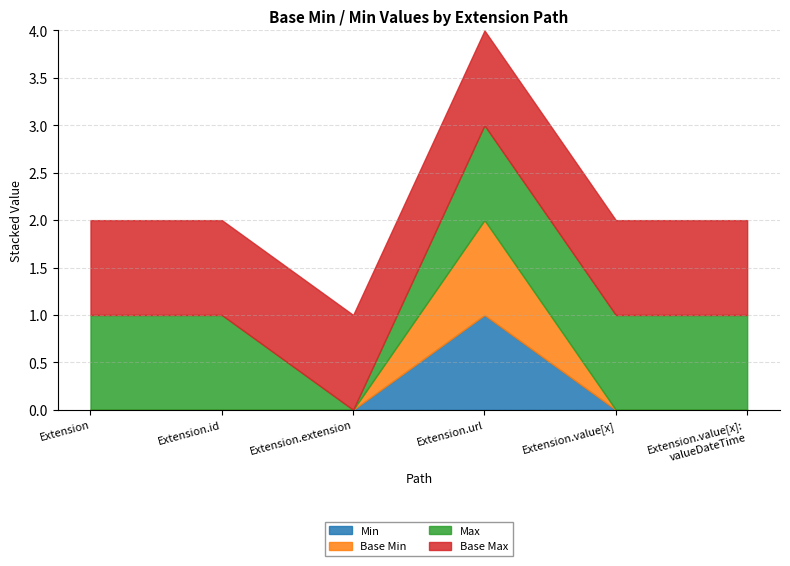

Count the number of categories in the chart.

6